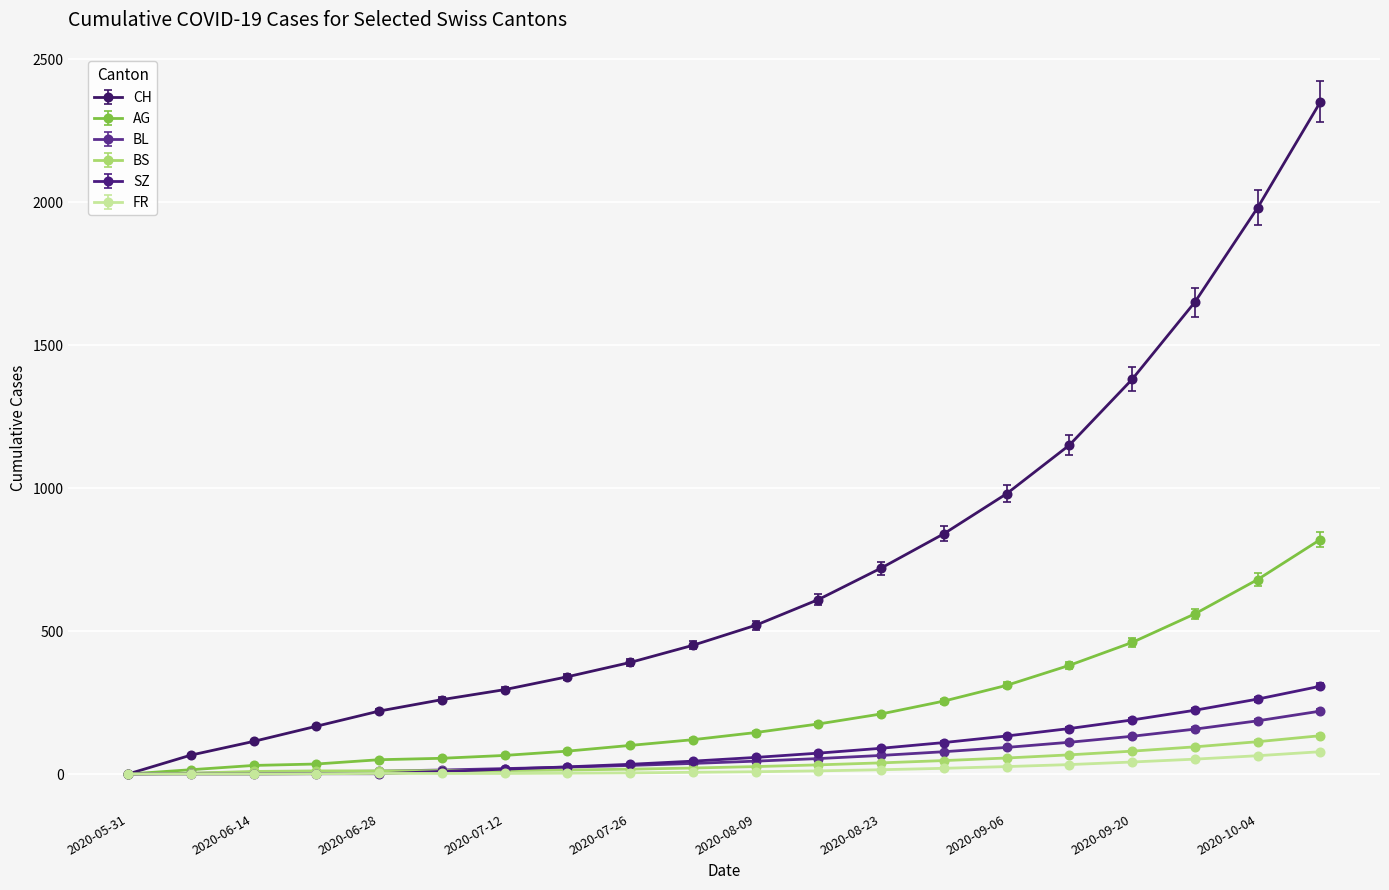

Which series has the largest total across all categories?

CH